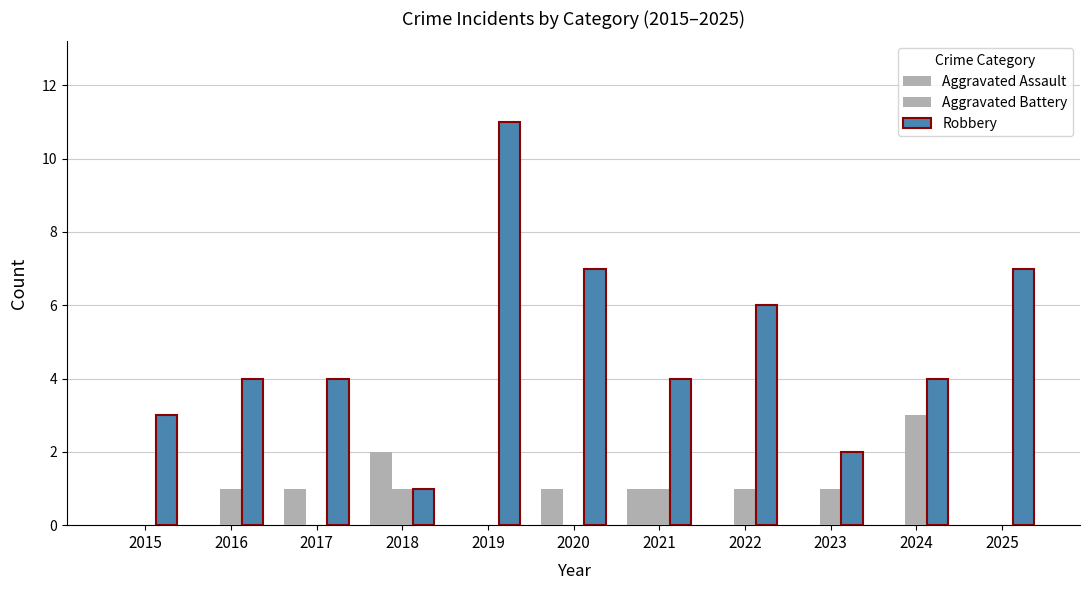

How many categories are shown in the chart?

11